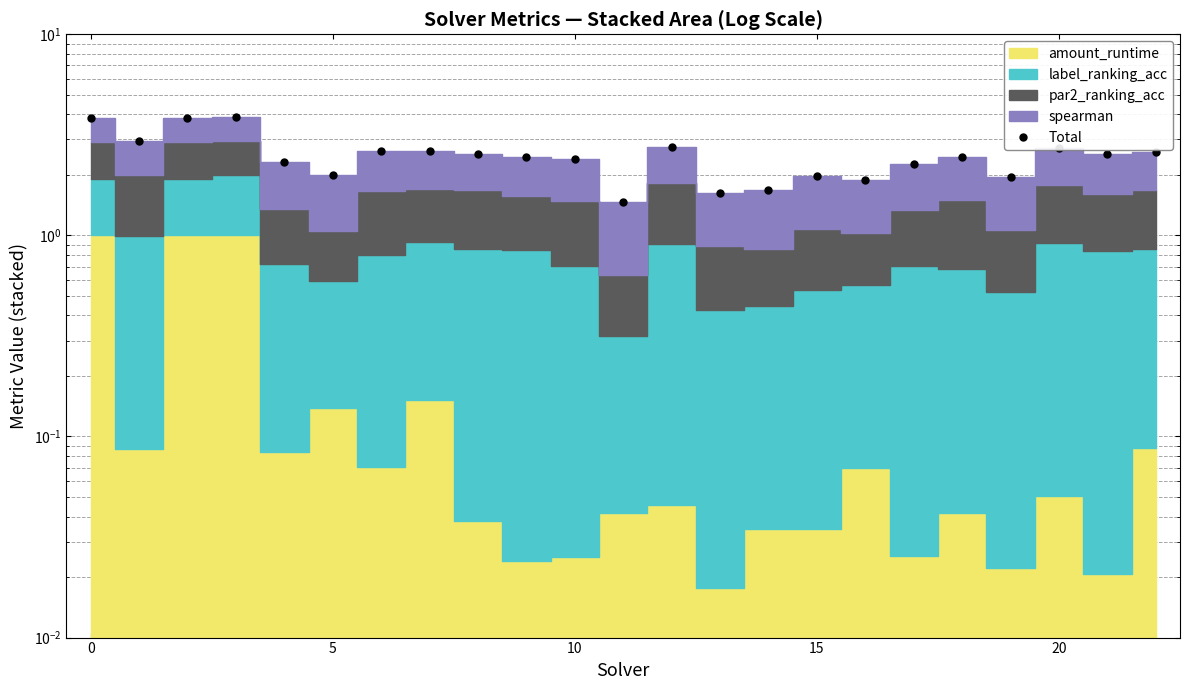

What is the value of the 20th point from the left?

1.9